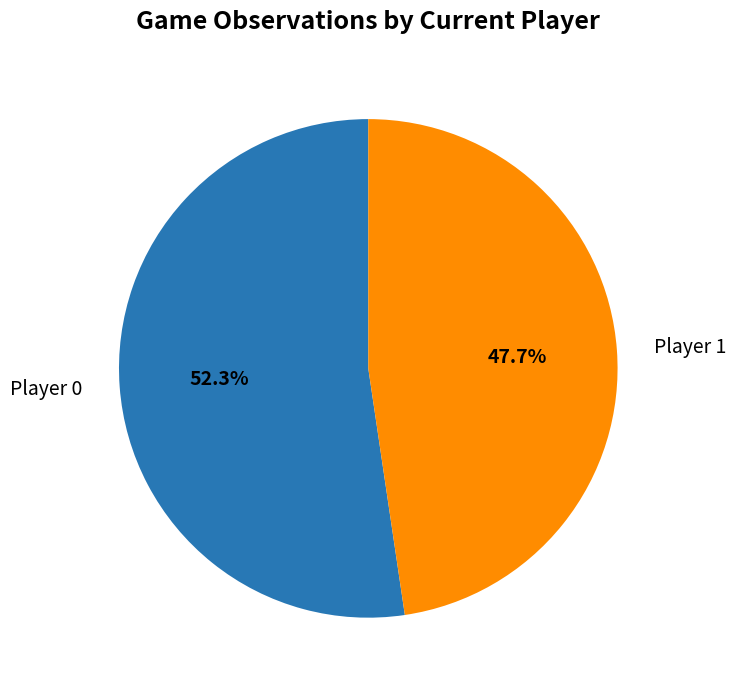

Which category has the biggest portion of the pie?

Player 0